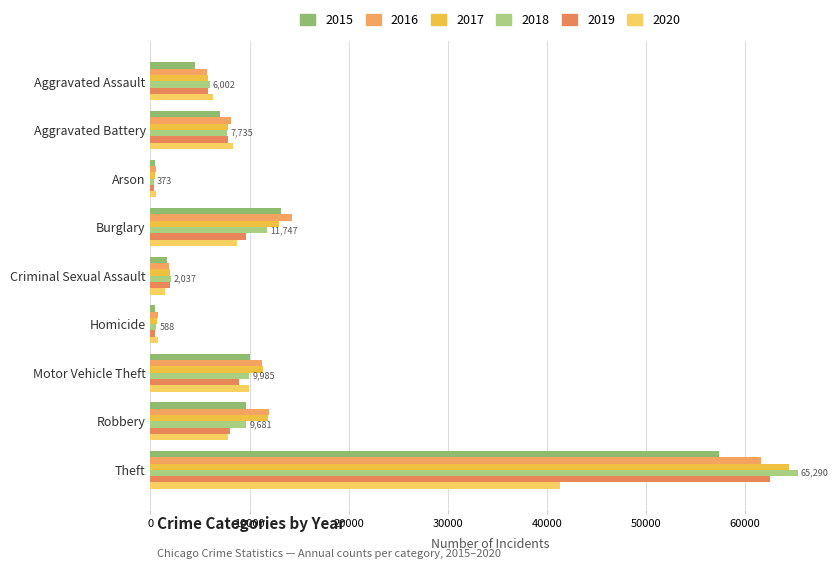

Count the number of categories in the chart.

9